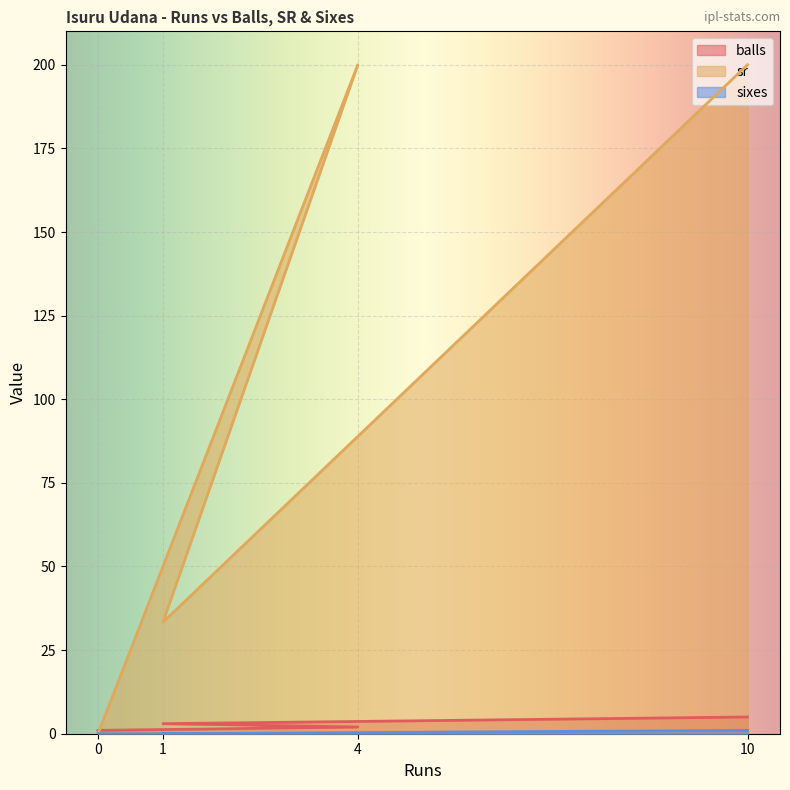

How many categories are shown in the chart?

4